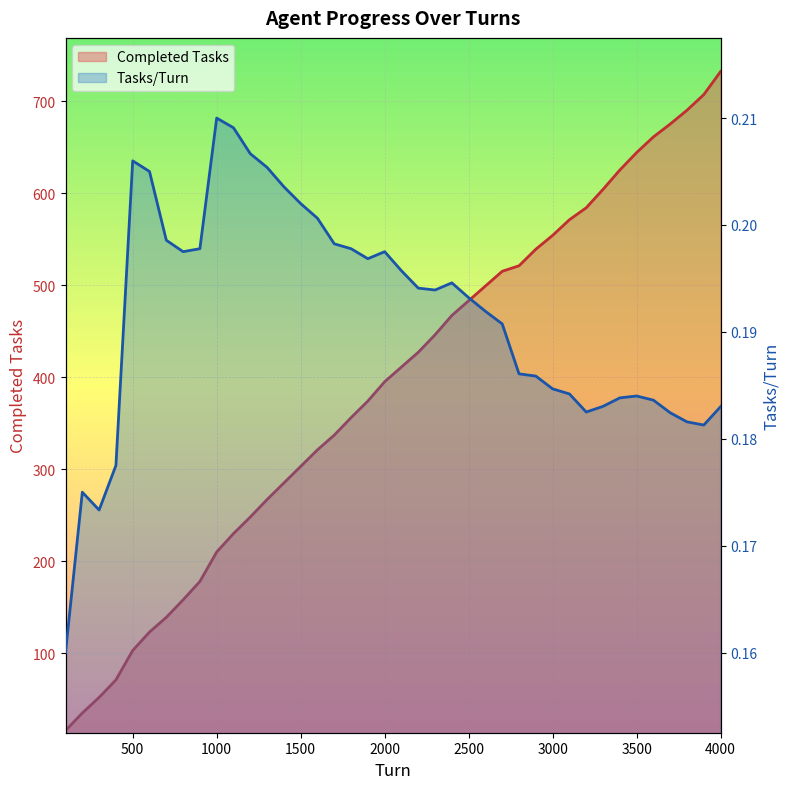

Rank the series by their average value, from lowest to highest.

Tasks/Turn, Completed Tasks